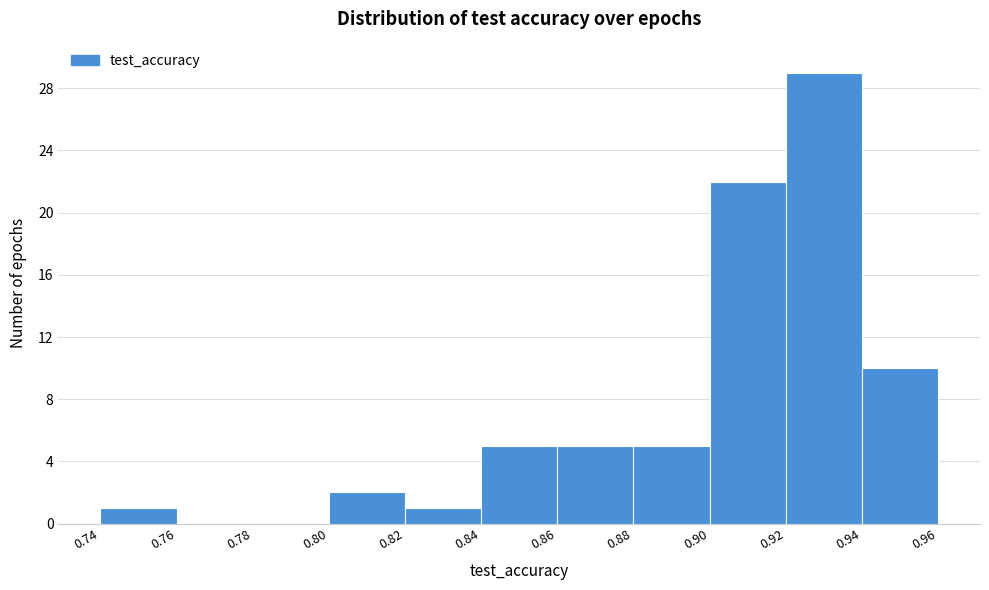

What is the height of the bar covering 0.86 to 0.88 on the x-axis? The values are not printed on the chart, so give them approximately, as read against the axis.

5